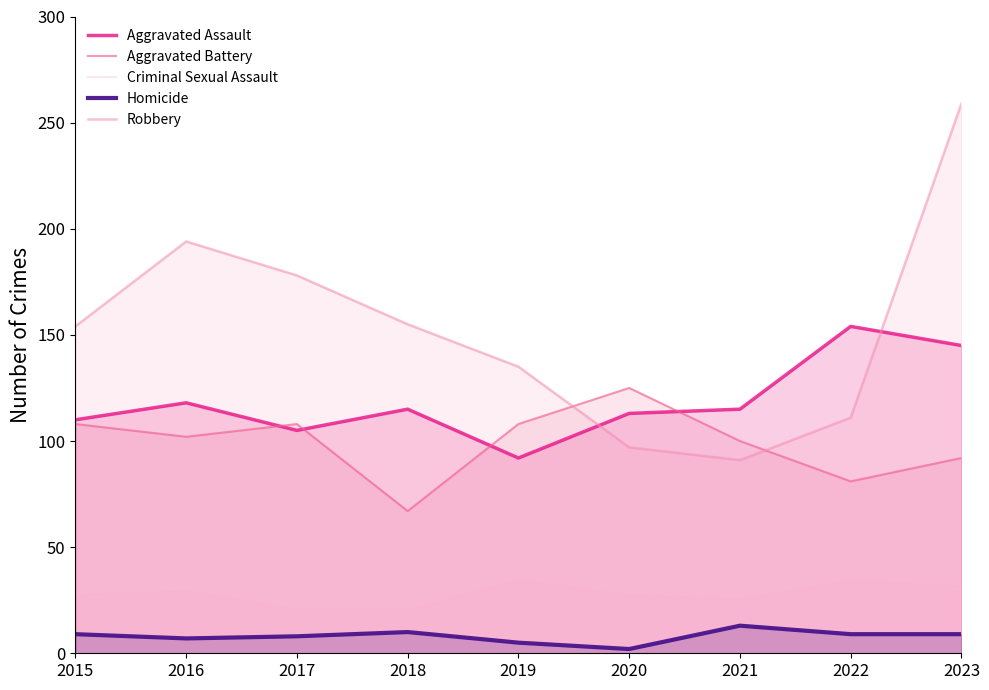

True or false: Aggravated Assault and Homicide cross at least once.

False